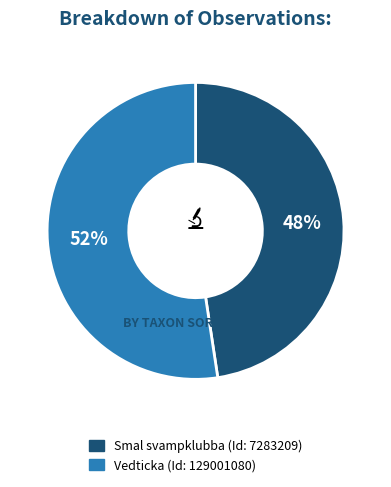

Rank the categories by value from lowest to highest.

7283209, 129001080